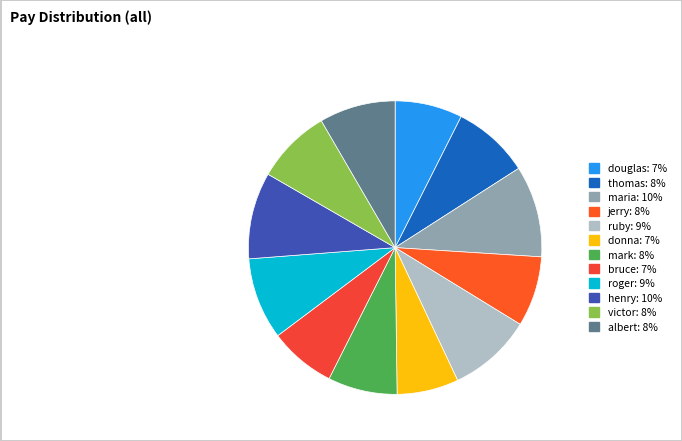

To the nearest percent, what is the difference between the henry and victor slice percentages?

1%